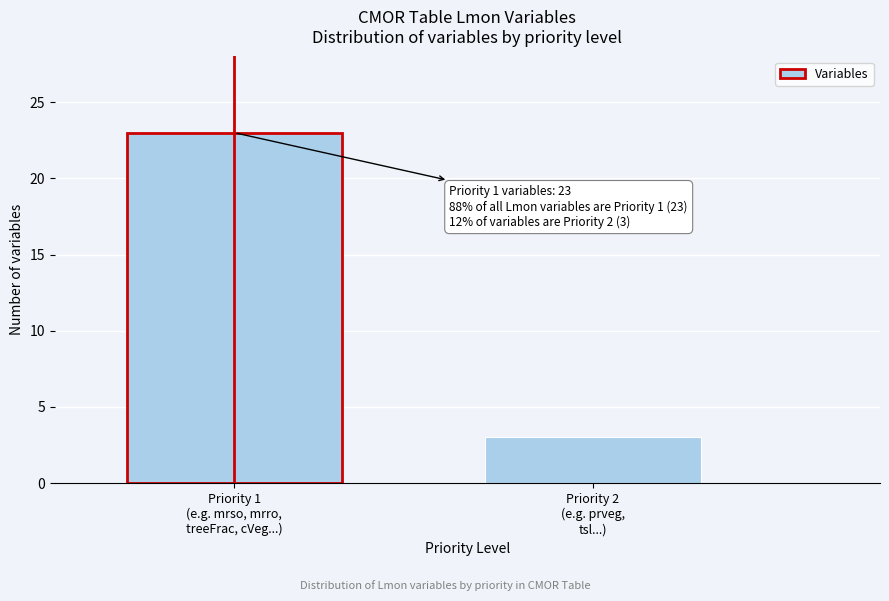

Reading left to right, what are all the values shown in this chart?

23	3